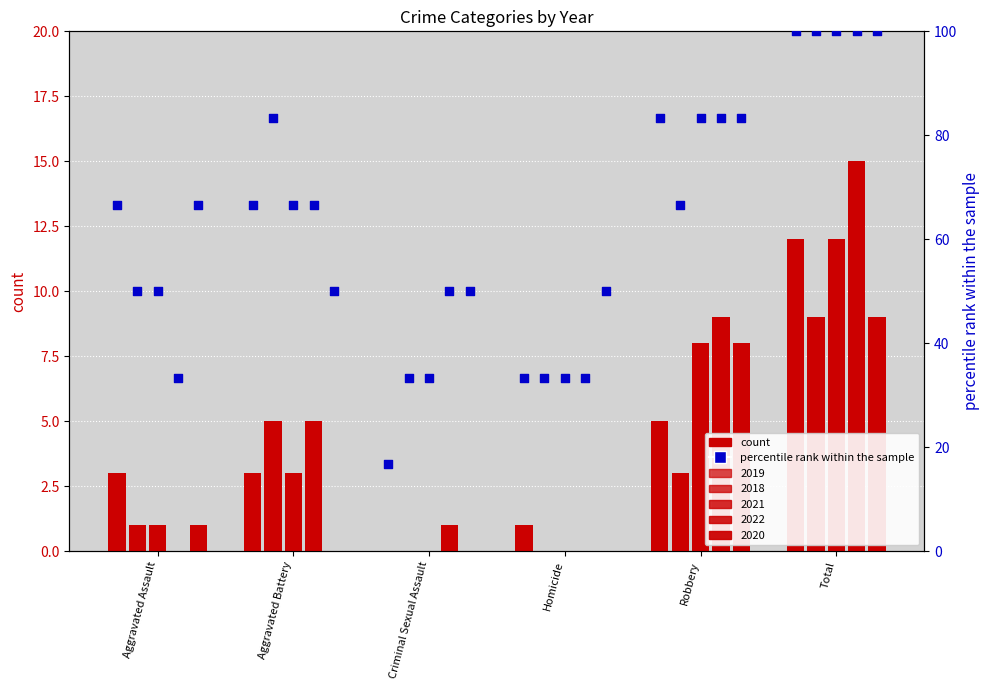

Approximately how many times larger is the value at Robbery compared to Criminal Sexual Assault?

5.0